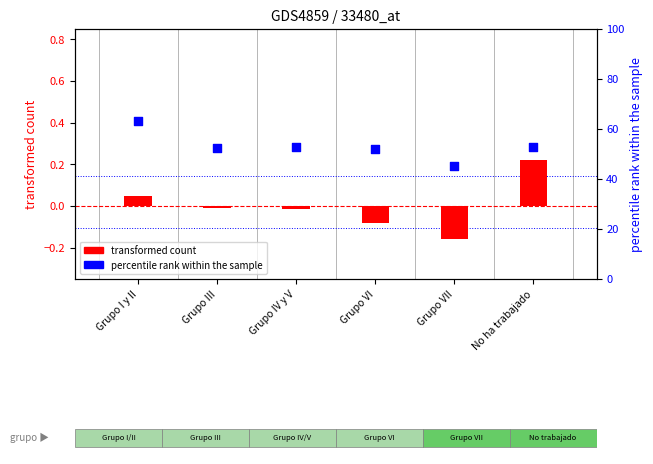

Which series has the widest spread of Y values?

percentile rank within the sample